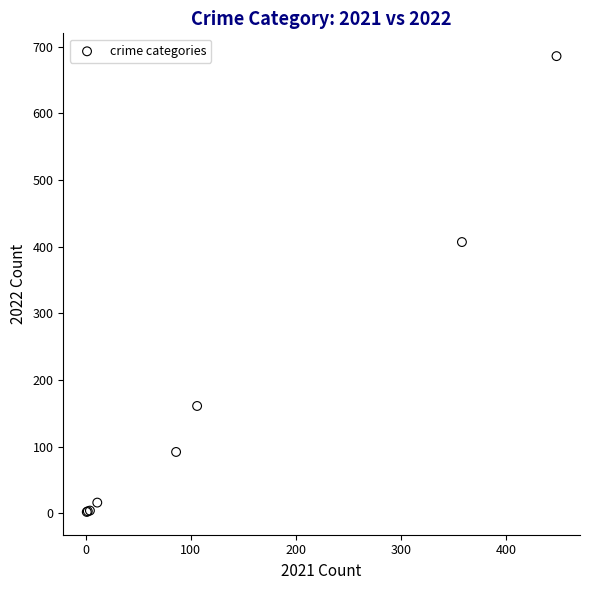

What Y value in the scatter plot is closest to 344?

407